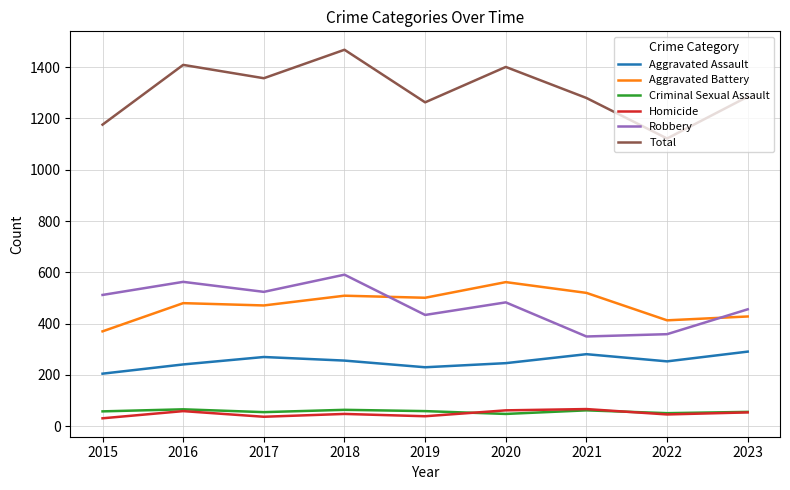

What is the difference between the highest and lowest values at 2016?

1350